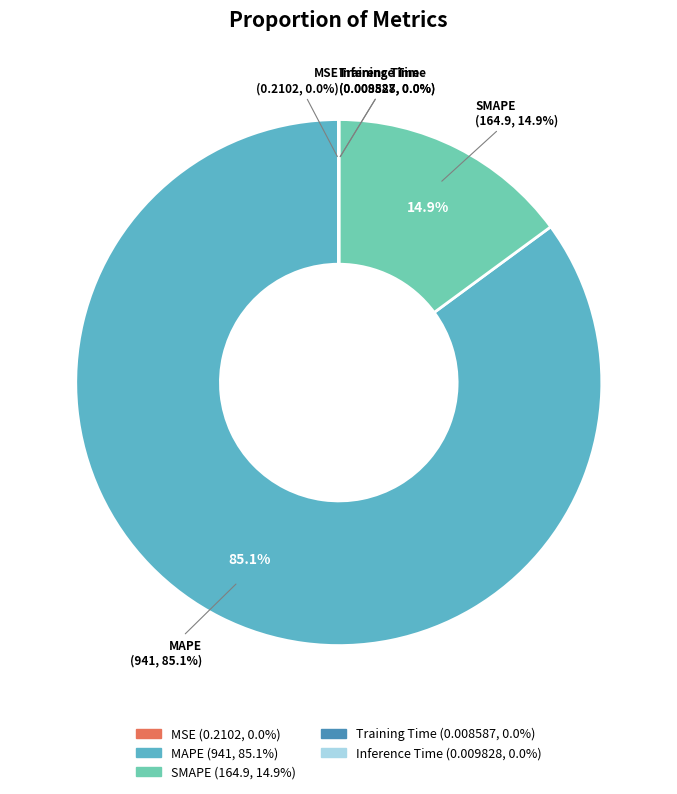

What is the majority slice?

MAPE